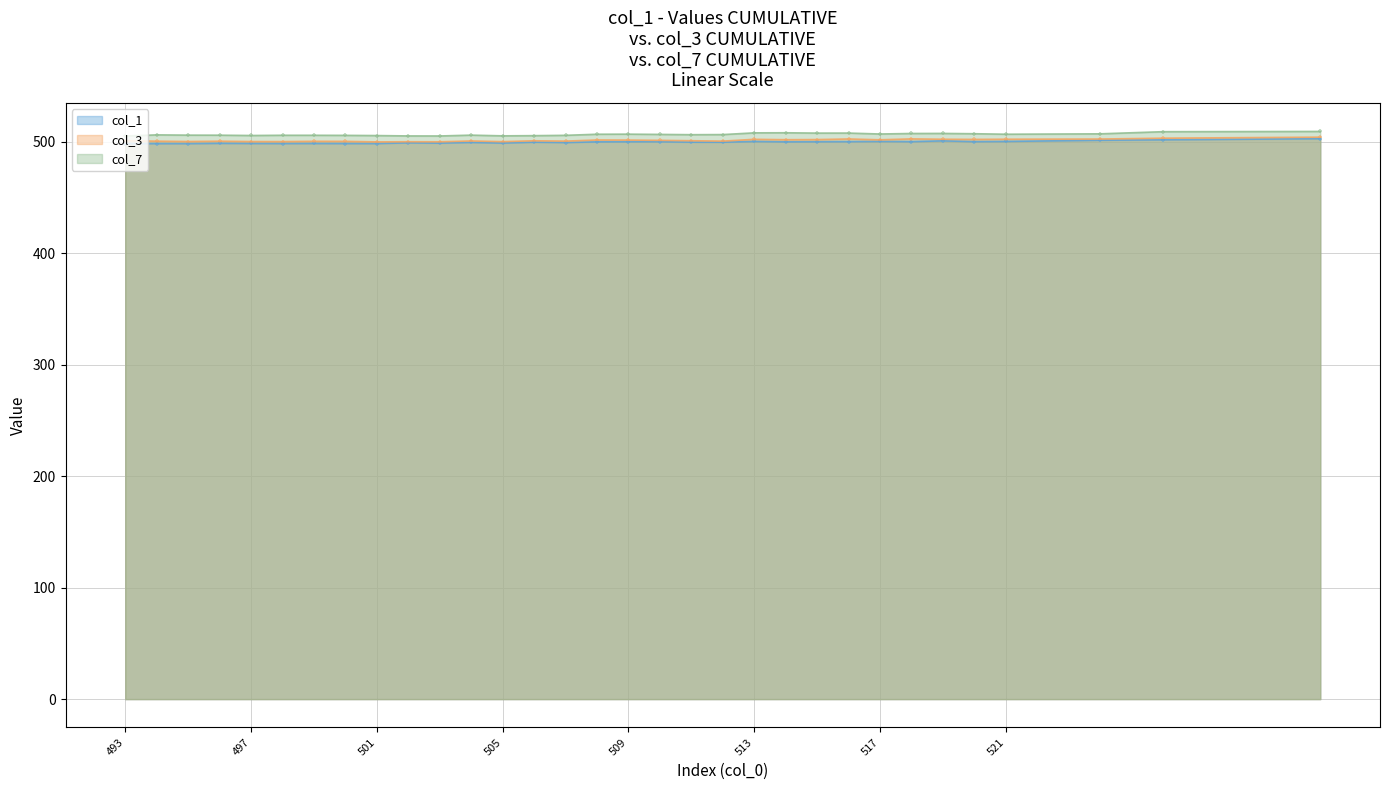

What are all the series names shown in the legend?

col_1, col_3, col_7